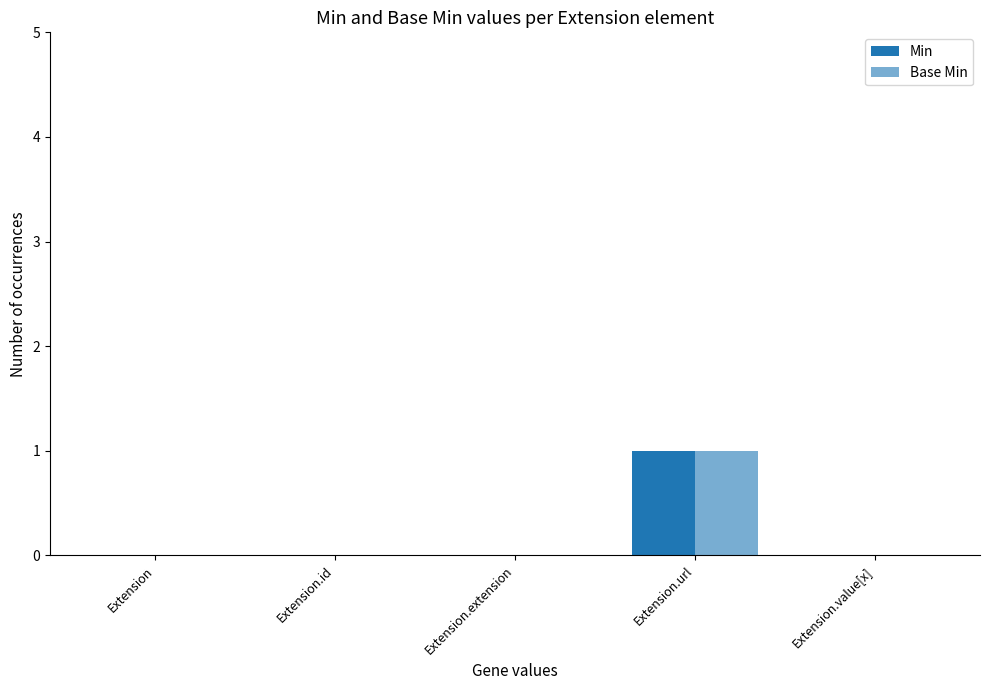

True or false: Min has a value of 0 at Extension.

False